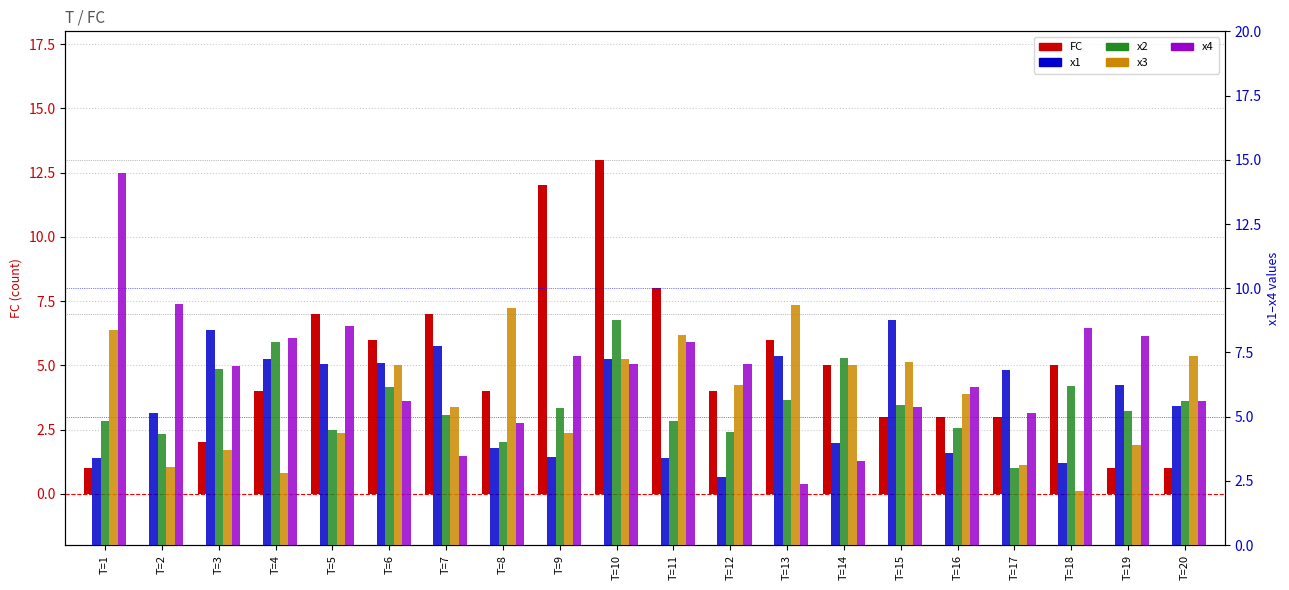

Where is x2 nearest to the value 5?

T=7